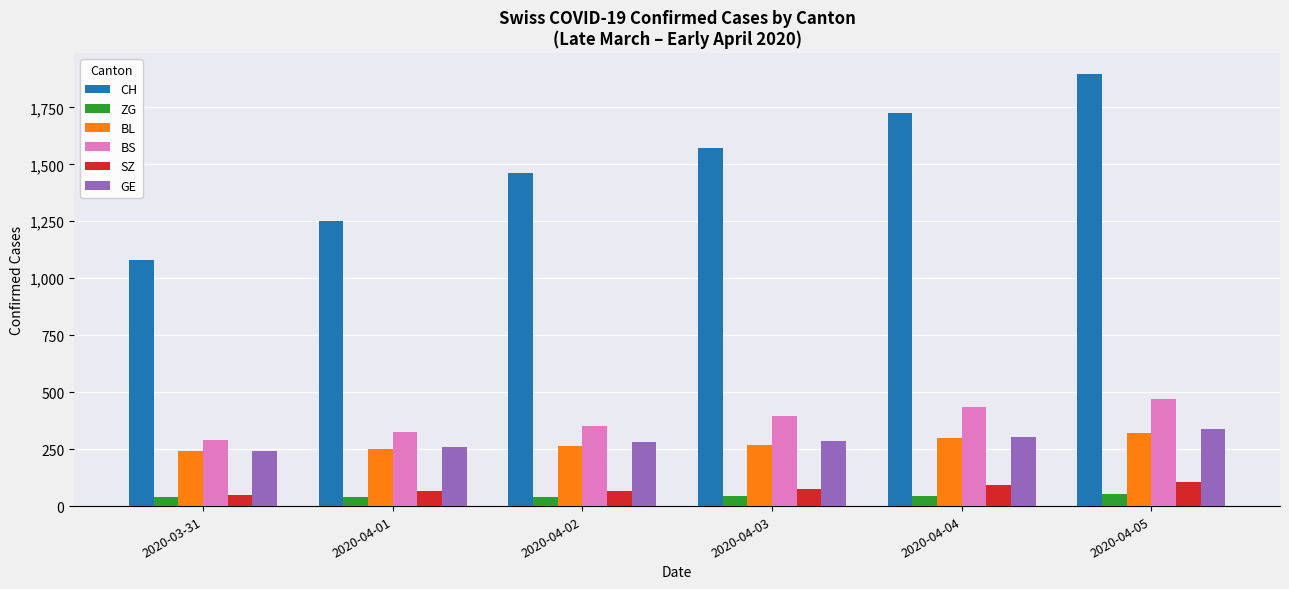

What are all the series names shown in the legend?

CH, ZG, BL, BS, SZ, GE